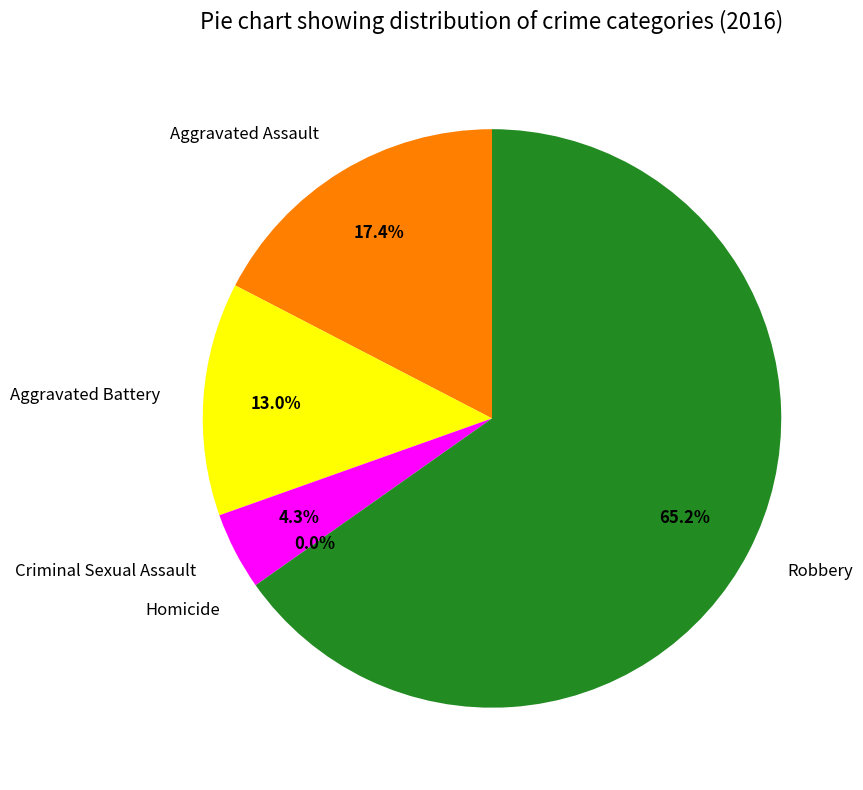

To the nearest percent, what is the difference between the Robbery and Aggravated Battery slice percentages?

52%